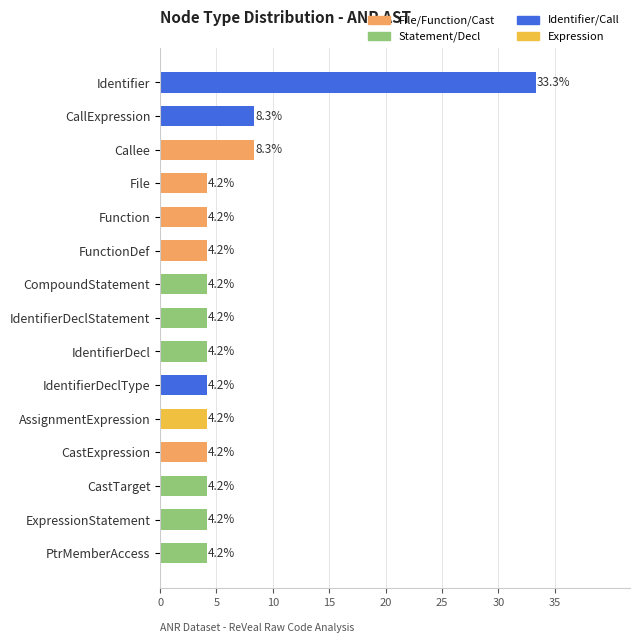

What is the average value?

6.7